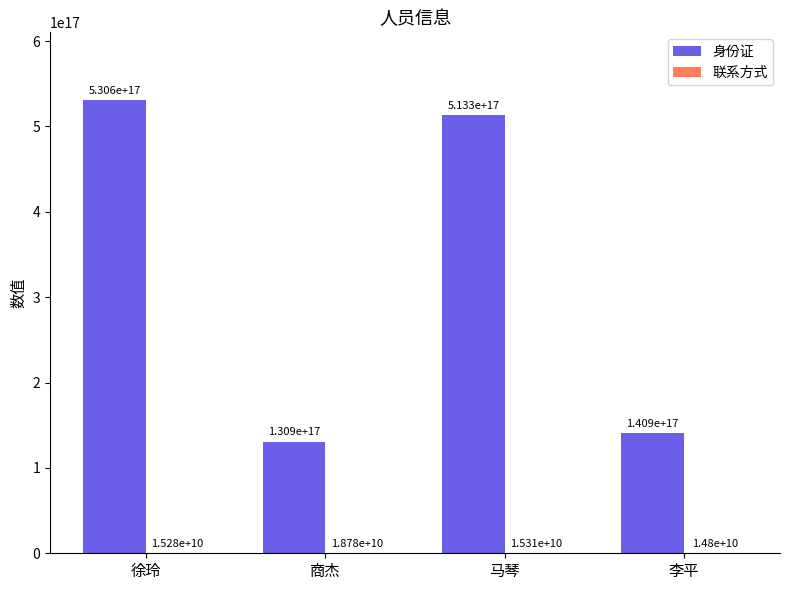

Does the chart contain stacked bars?

No